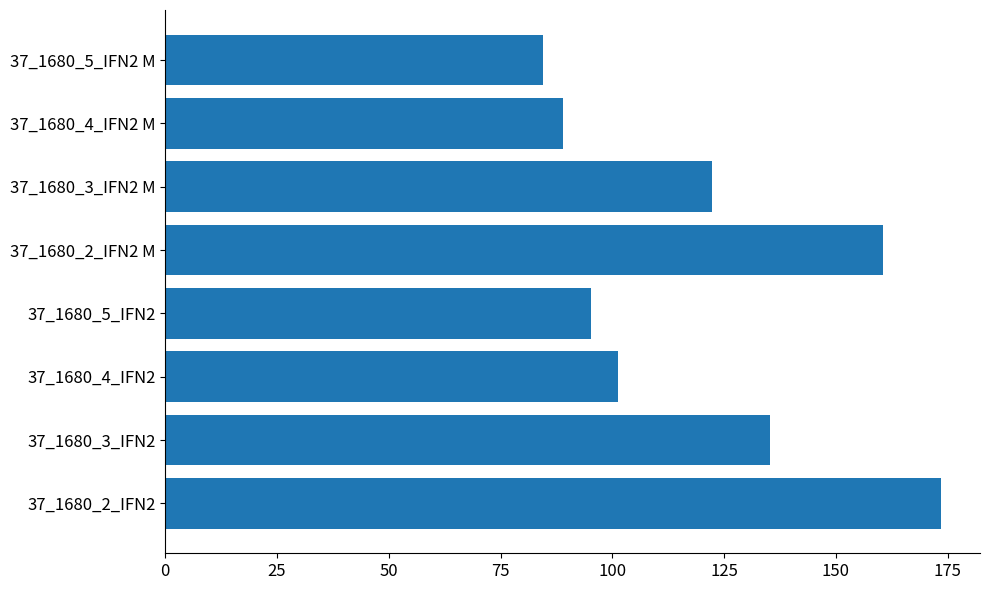

Approximately how many times larger is the value at 37_1680_5_IFN2 M compared to 37_1680_2_IFN2?

0.5